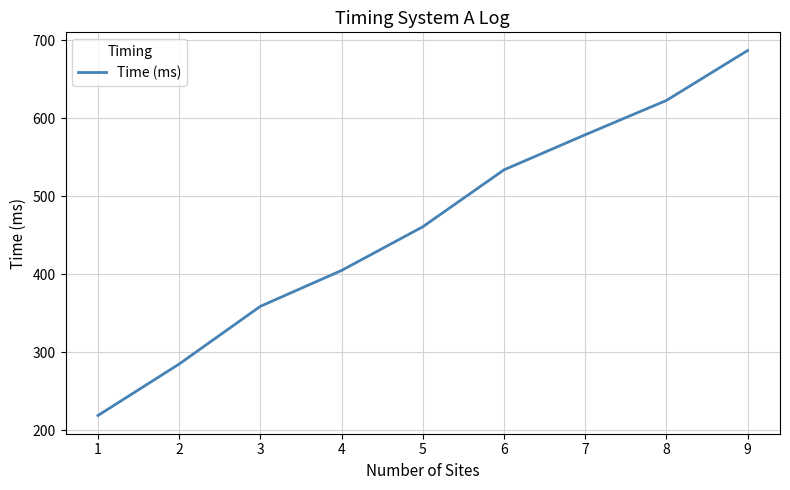

List the labels in order of value, smallest first.

1, 2, 3, 4, 5, 6, 7, 8, 9